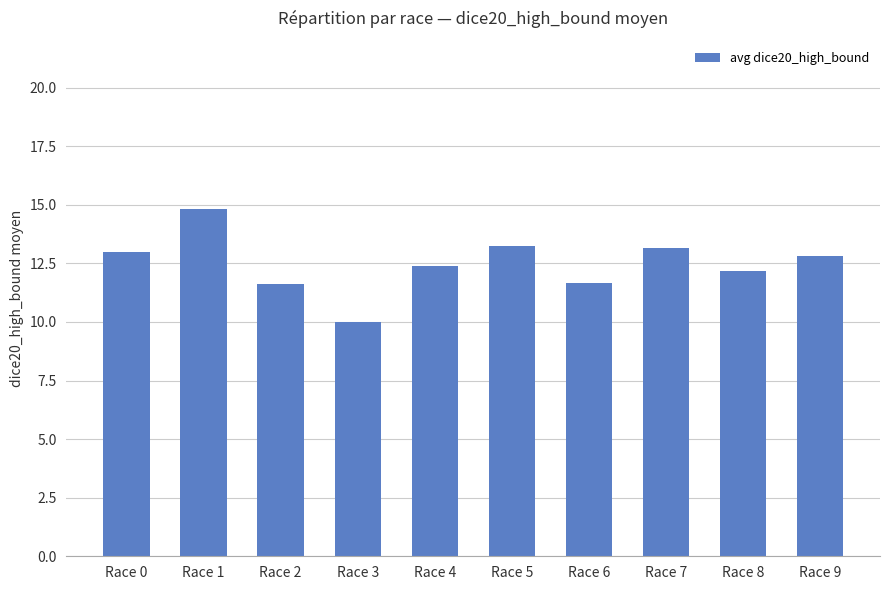

How many values are below 12?

3